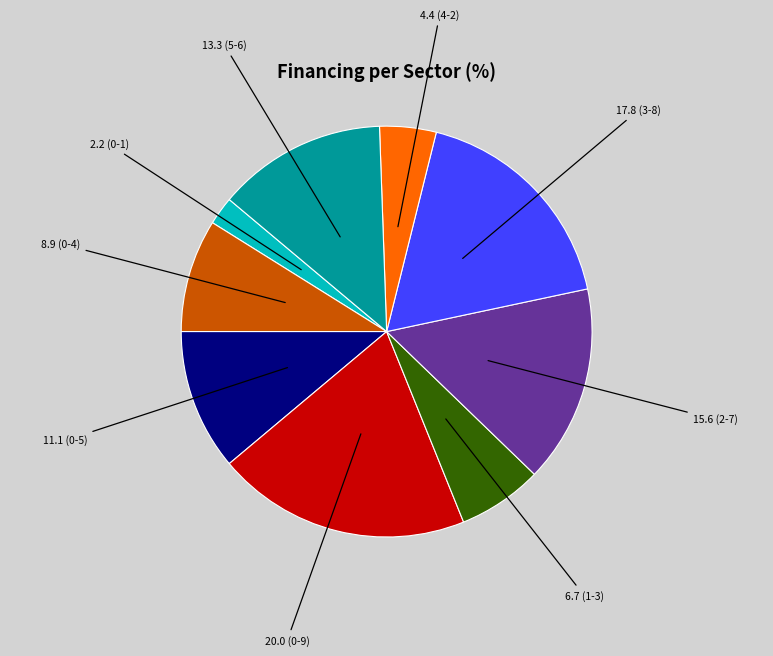

Count the number of slices in the pie.

9